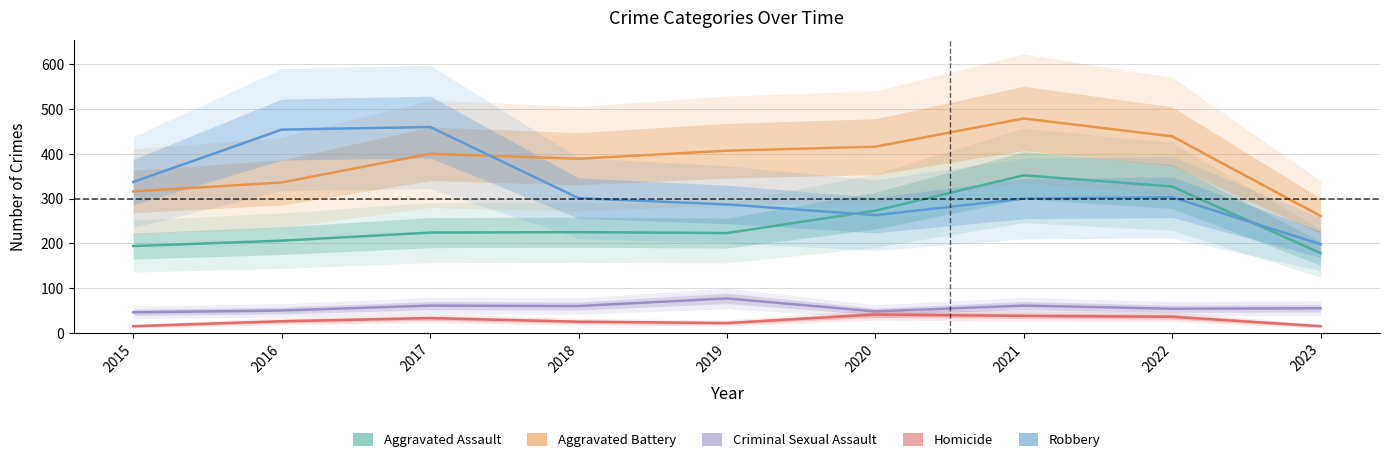

Reading left to right, transcribe all the data shown in this chart.

Aggravated Assault: 194	206	224	225	223	273	352	327	178
Aggravated Battery: 316	336	400	389	407	416	479	439	261
Criminal Sexual Assault: 46	50	61	60	77	48	61	54	55
Homicide: 15	26	33	25	22	41	38	36	15
Robbery: 337	454	460	301	287	263	300	303	198